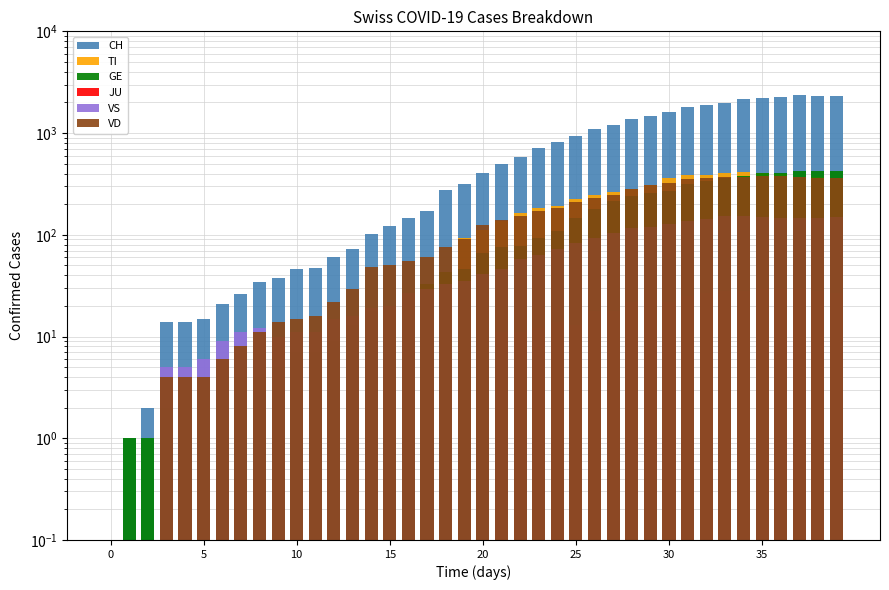

Are the bars grouped side by side (vs. stacked)?

Yes